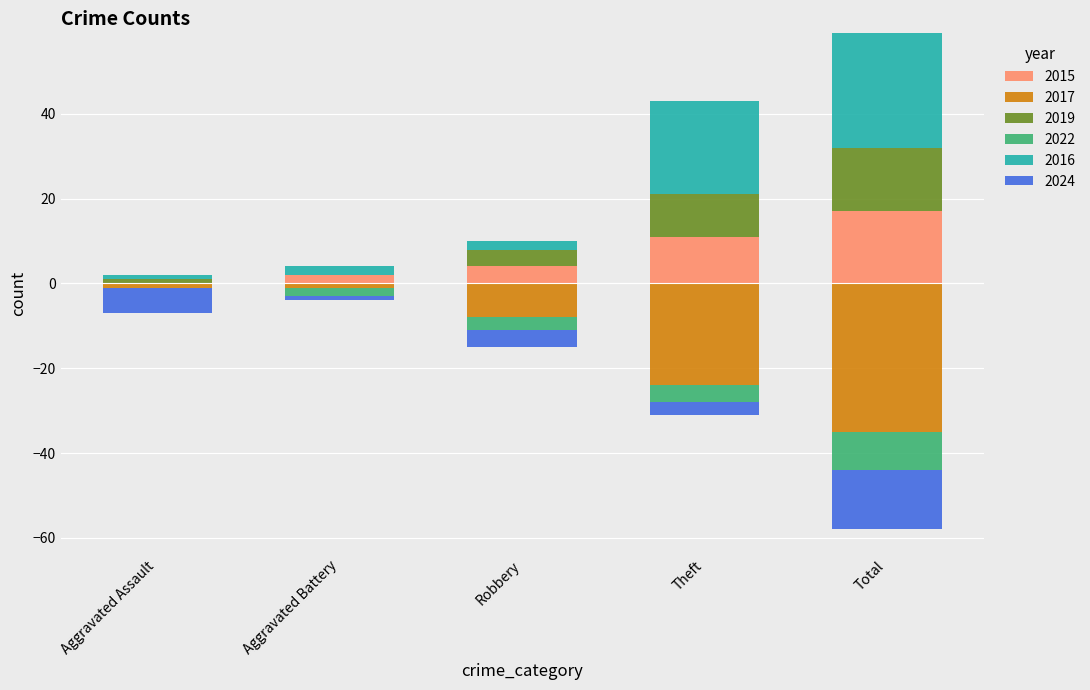

The 2024 series shows -3 at Theft. True or false?

True